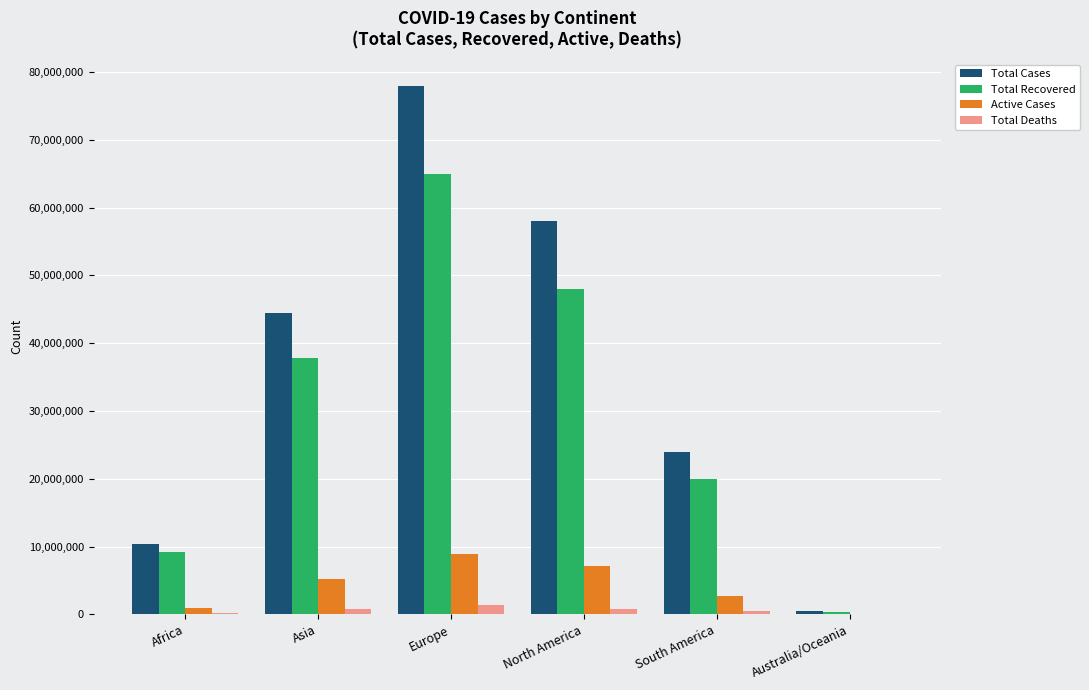

Is the value of Total Cases at Australia/Oceania greater than the value of Active Cases at Europe?

No